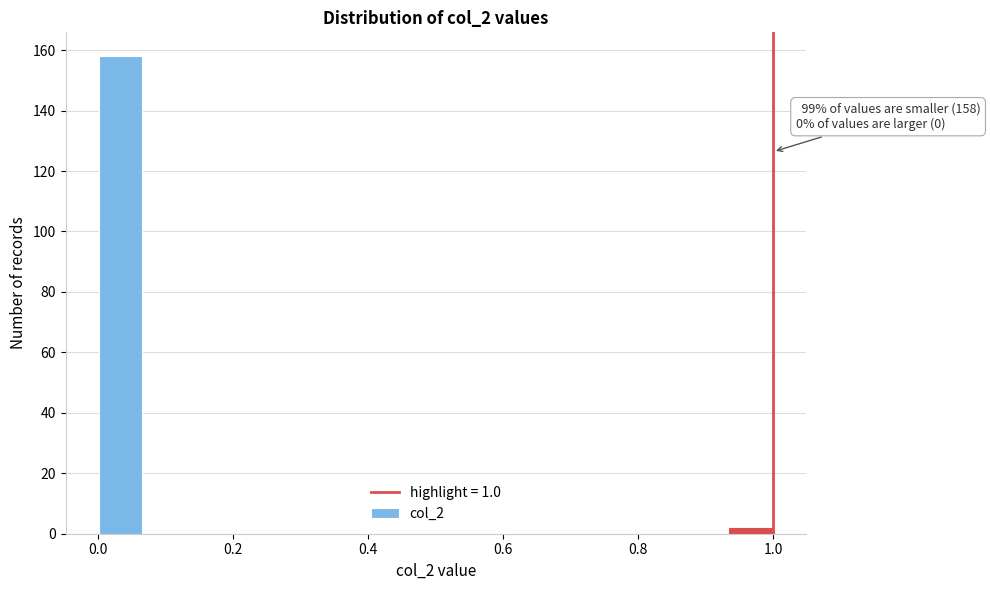

Read against the x-axis, roughly where is the centre of the tallest bar?

0.04